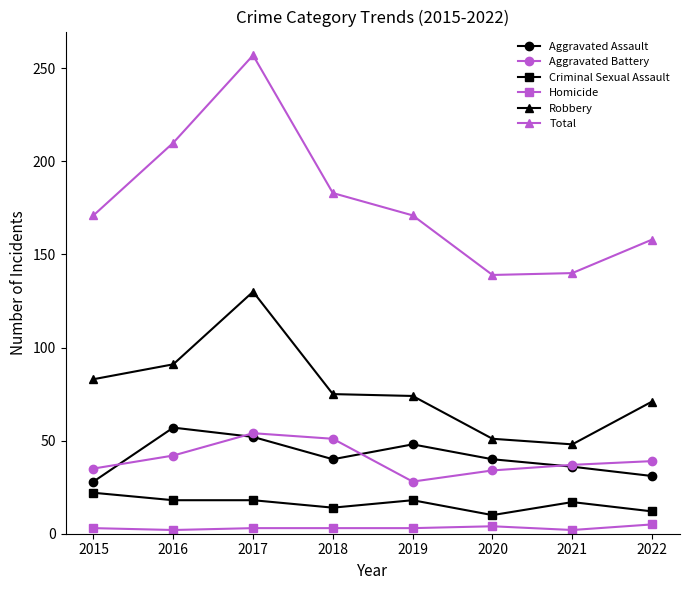

True or false: Homicide and Criminal Sexual Assault intersect in this chart.

False